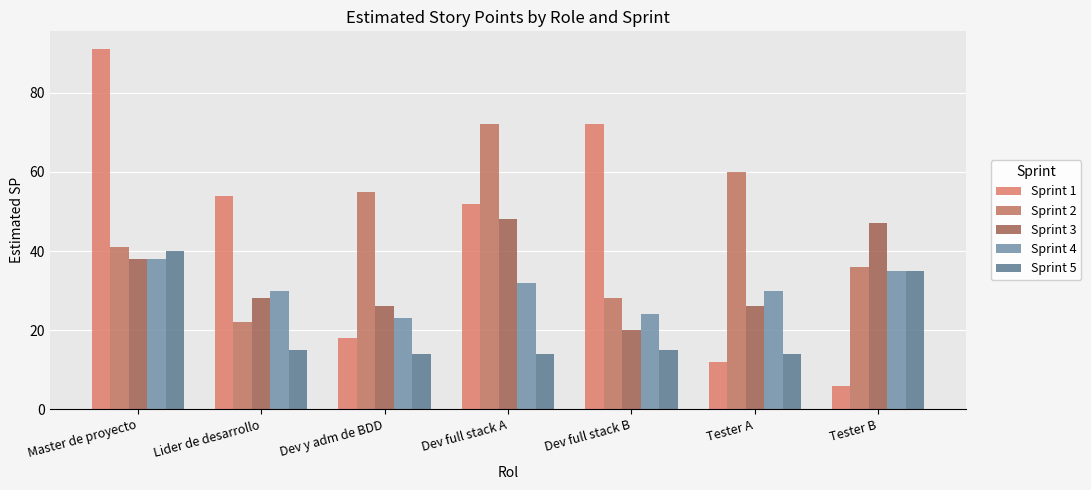

What is the sum of the Sprint 2 values at Dev y adm de BDD and Tester B?

91